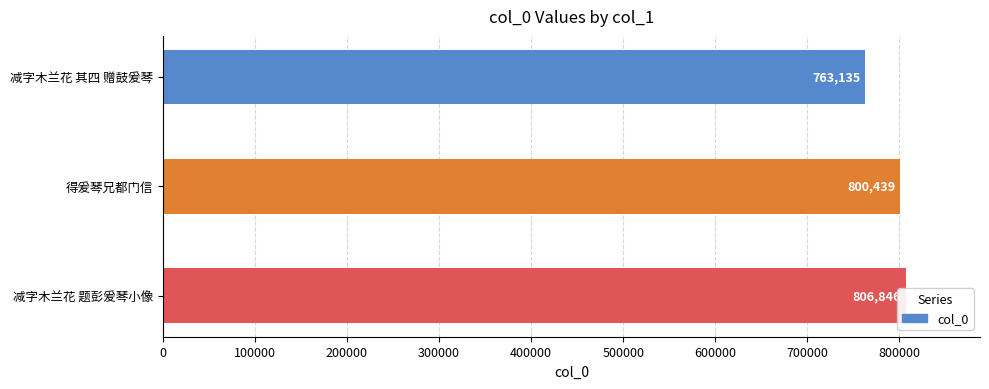

How many values are between 763135 and 806846?

3